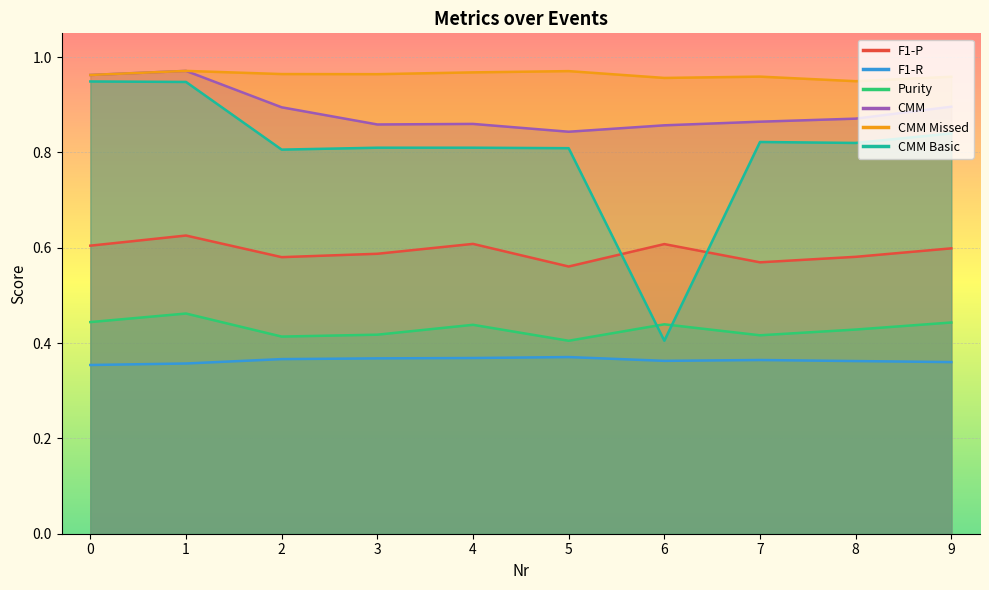

Between 4 and 9, which series saw the biggest shift?

CMM